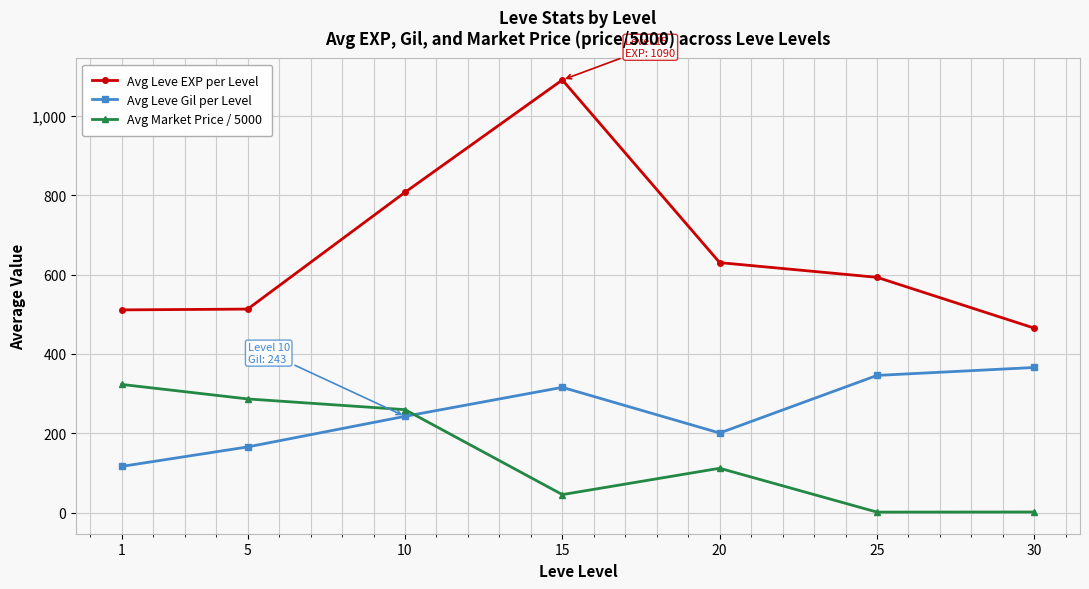

What is the difference between the Avg Market Price / 5000 values at 30 and 20?

110.1